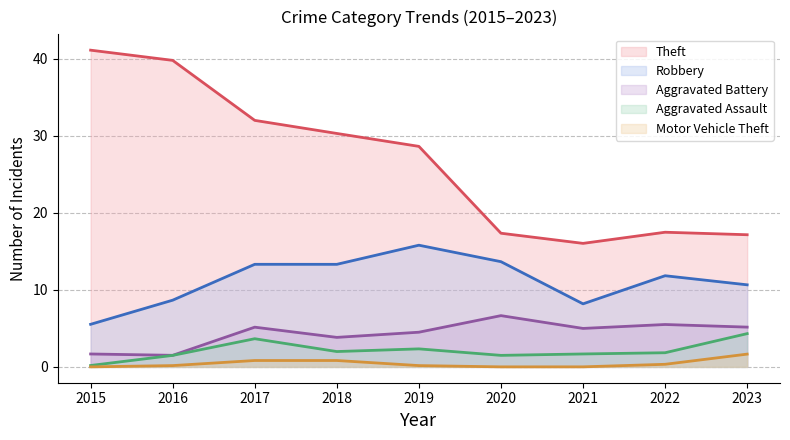

True or false: Theft and Aggravated Assault cross at least once.

False